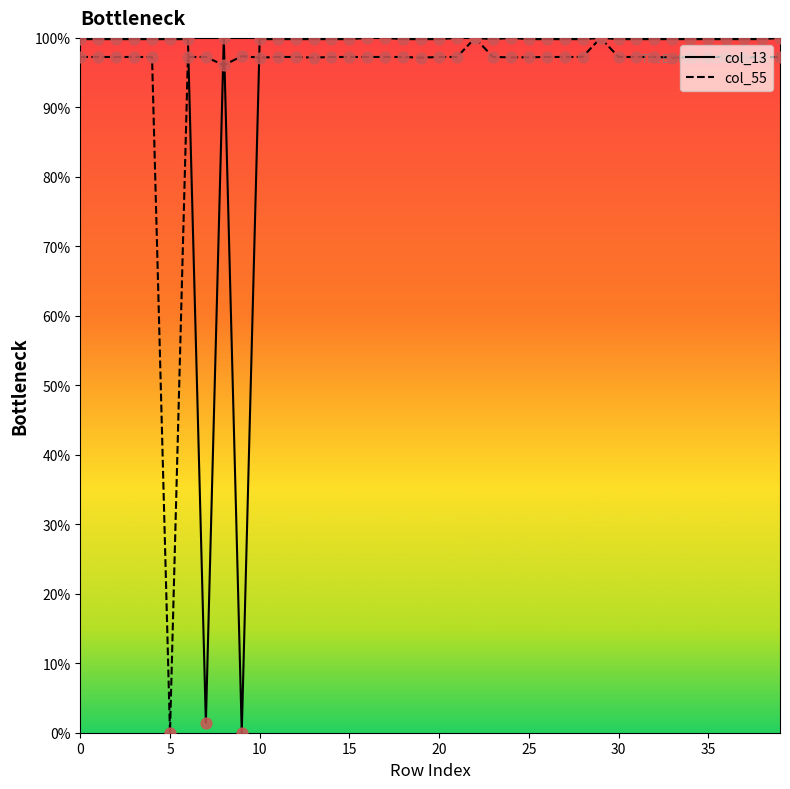

What are all the series names shown in the legend?

col_13, col_55